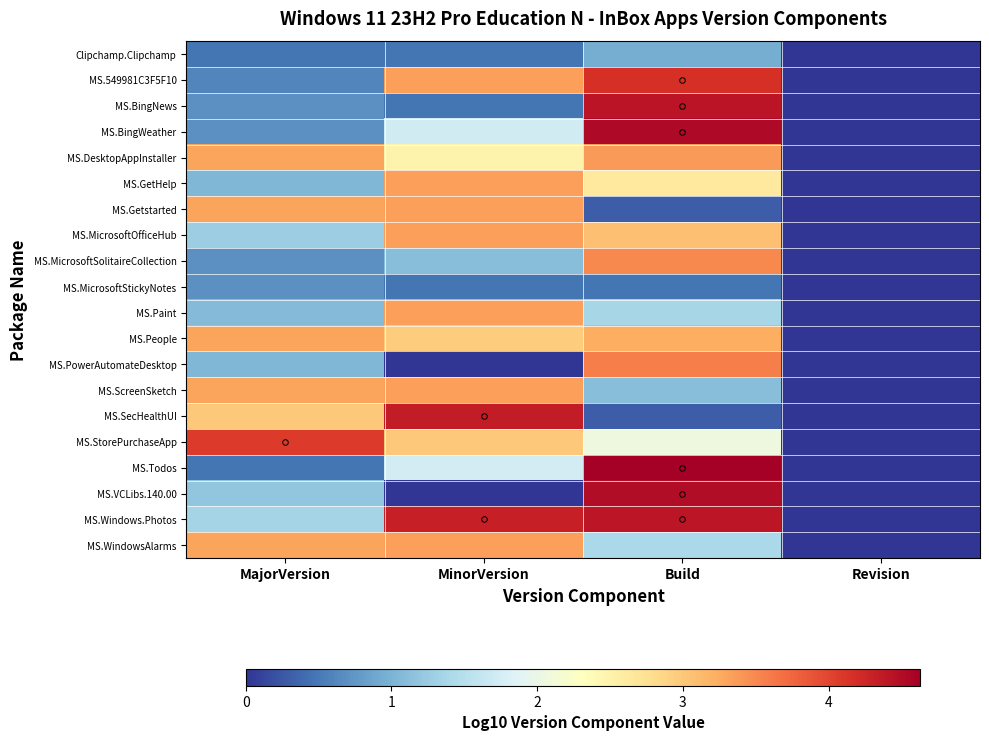

Reading right to left, list all the values displayed in this chart.

Clipchamp.Clipchamp: Revision=0.0	Build=1.0	MinorVersion=0.5	MajorVersion=0.5
MS.549981C3F5F10: Revision=0.0	Build=4.2	MinorVersion=3.3	MajorVersion=0.6
MS.BingNews: Revision=0.0	Build=4.4	MinorVersion=0.5	MajorVersion=0.7
MS.BingWeather: Revision=0.0	Build=4.5	MinorVersion=1.7	MajorVersion=0.7
MS.DesktopAppInstaller: Revision=0.0	Build=3.4	MinorVersion=2.5	MajorVersion=3.3
MS.GetHelp: Revision=0.0	Build=2.6	MinorVersion=3.3	MajorVersion=1.0
MS.Getstarted: Revision=0.0	Build=0.3	MinorVersion=3.3	MajorVersion=3.3
MS.MicrosoftOfficeHub: Revision=0.0	Build=3.1	MinorVersion=3.3	MajorVersion=1.3
MS.MicrosoftSolitaireCollection: Revision=0.0	Build=3.5	MinorVersion=1.1	MajorVersion=0.7
MS.MicrosoftStickyNotes: Revision=0.0	Build=0.5	MinorVersion=0.5	MajorVersion=0.7
MS.Paint: Revision=0.0	Build=1.4	MinorVersion=3.3	MajorVersion=1.1
MS.People: Revision=0.0	Build=3.2	MinorVersion=3.0	MajorVersion=3.3
MS.PowerAutomateDesktop: Revision=0.0	Build=3.6	MinorVersion=0.0	MajorVersion=1.0
MS.ScreenSketch: Revision=0.0	Build=1.1	MinorVersion=3.3	MajorVersion=3.3
MS.SecHealthUI: Revision=0.0	Build=0.3	MinorVersion=4.4	MajorVersion=3.0
MS.StorePurchaseApp: Revision=0.0	Build=2.1	MinorVersion=3.0	MajorVersion=4.1
MS.Todos: Revision=0.0	Build=4.6	MinorVersion=1.7	MajorVersion=0.5
MS.VCLibs.140.00: Revision=0.0	Build=4.5	MinorVersion=0.0	MajorVersion=1.2
MS.Windows.Photos: Revision=0.0	Build=4.4	MinorVersion=4.3	MajorVersion=1.3
MS.WindowsAlarms: Revision=0.0	Build=1.4	MinorVersion=3.3	MajorVersion=3.3